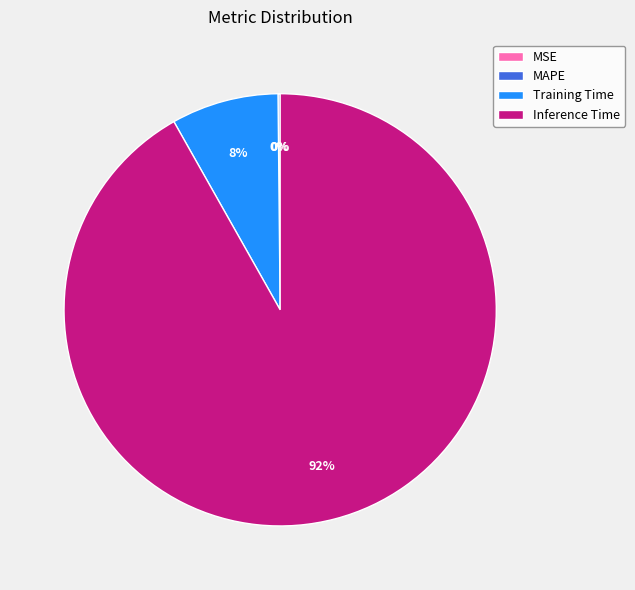

True or false: Training Time accounts for 8% of the total.

True